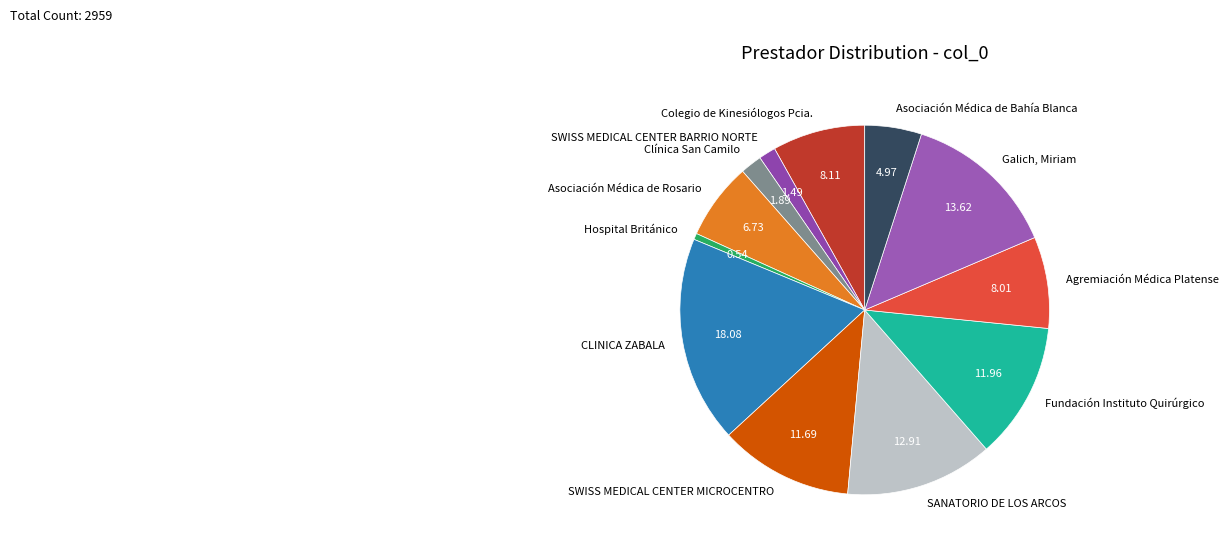

Is there any slice that represents more than half of the pie?

No